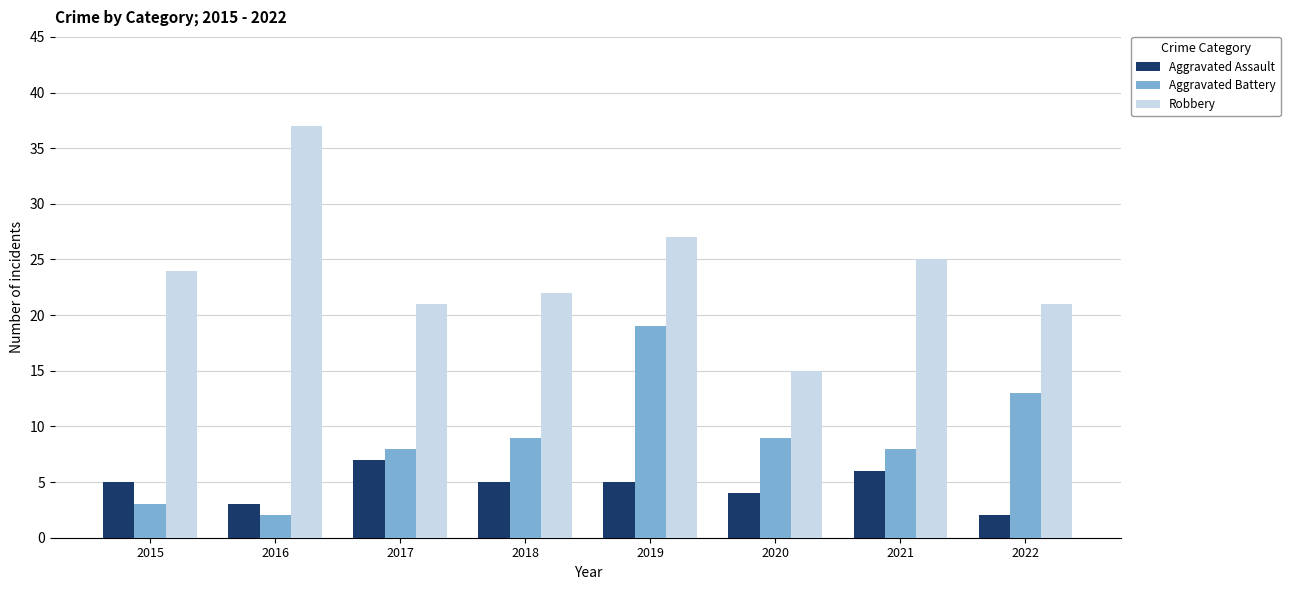

Reading right to left, extract all data points from this chart.

Aggravated Assault: 2	6	4	5	5	7	3	5
Aggravated Battery: 13	8	9	19	9	8	2	3
Robbery: 21	25	15	27	22	21	37	24